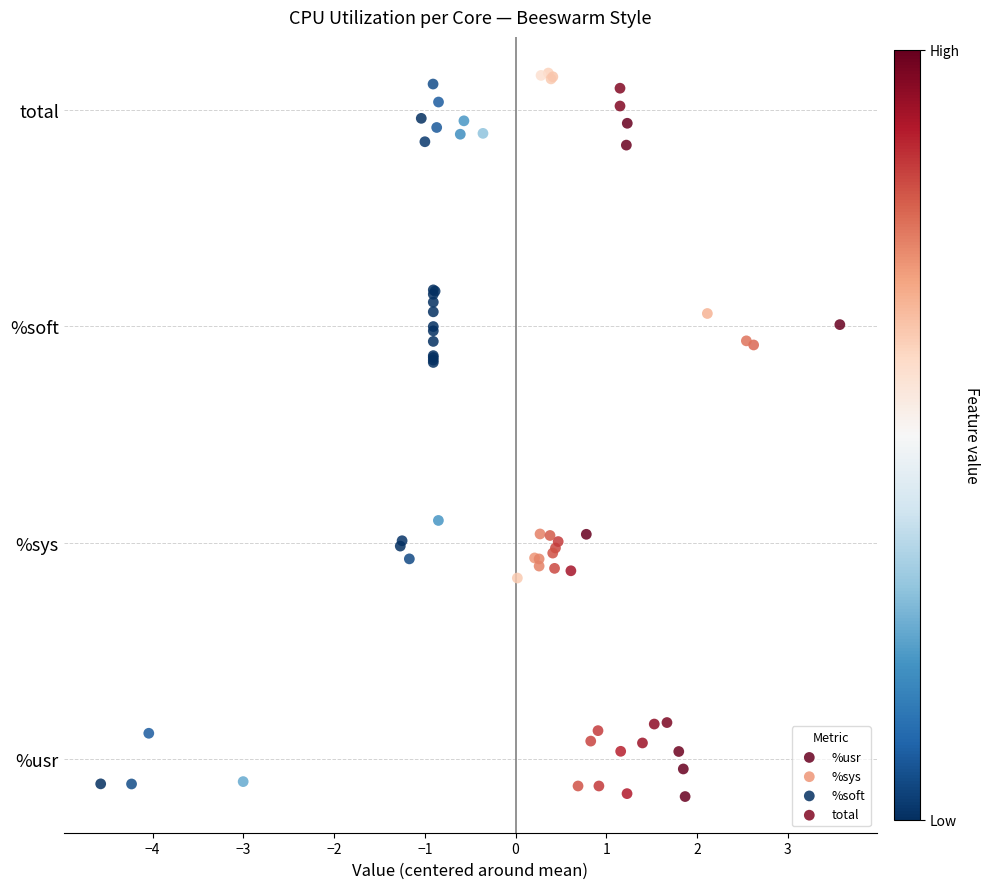

Which series contains the lowest Y value?

%usr